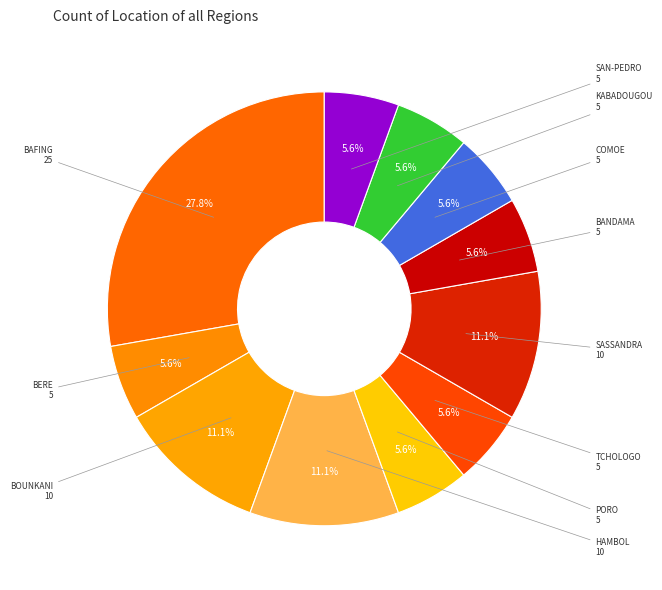

How many slices are in this pie chart?

11